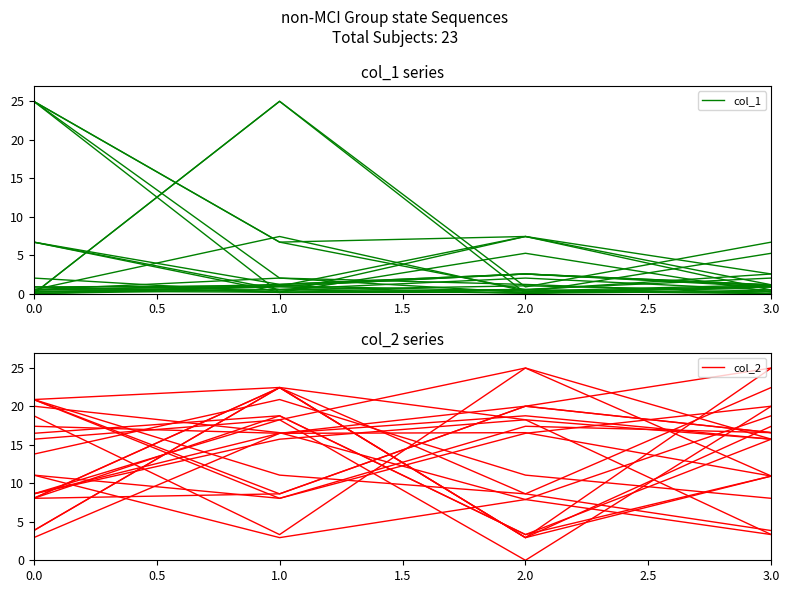

How many distinct data groups are displayed?

2